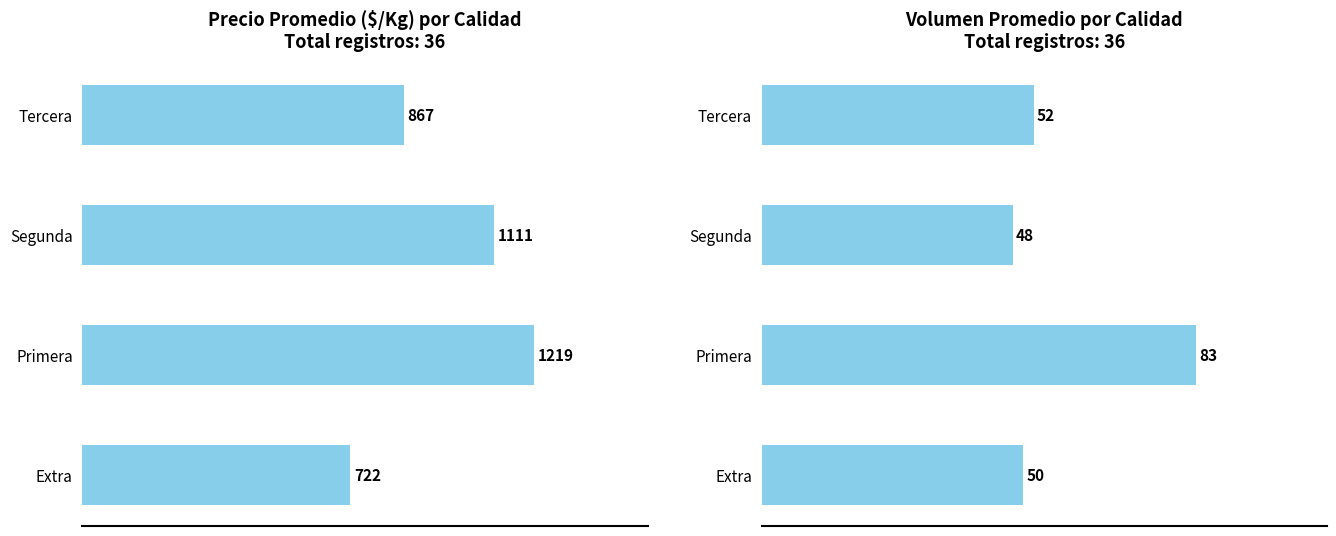

Which series has the largest total across all categories?

Precio $/Kg